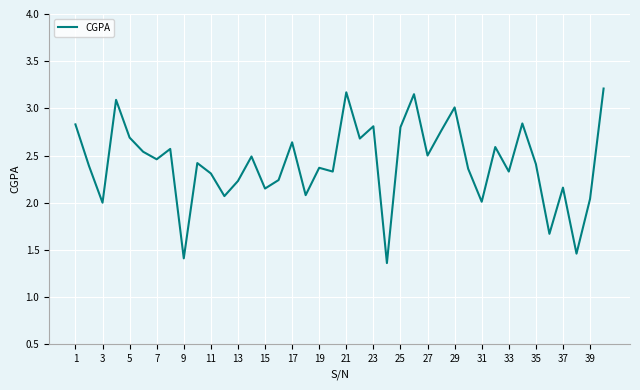

Reading left to right, list all the values displayed in this chart.

2.8	2.4	2.0	3.1	2.7	2.5	2.5	2.6	1.4	2.4	2.3	2.1	2.2	2.5	2.1	2.2	2.6	2.1	2.4	2.3	3.2	2.7	2.8	1.4	2.8	3.1	2.5	2.8	3.0	2.4	2.0	2.6	2.3	2.8	2.4	1.7	2.2	1.5	2.0	3.2